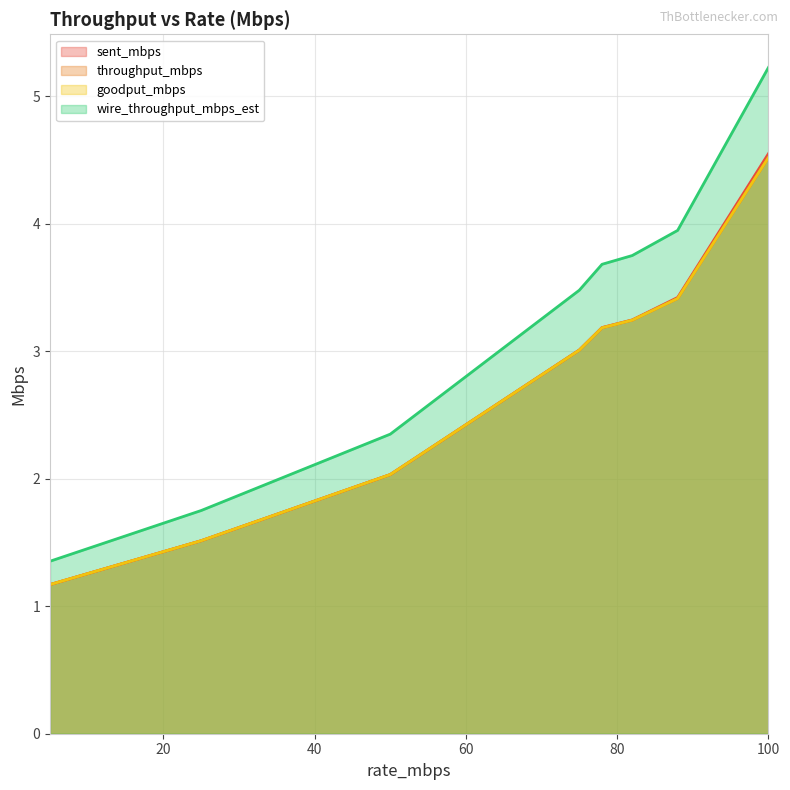

How many data points does each series have?

8